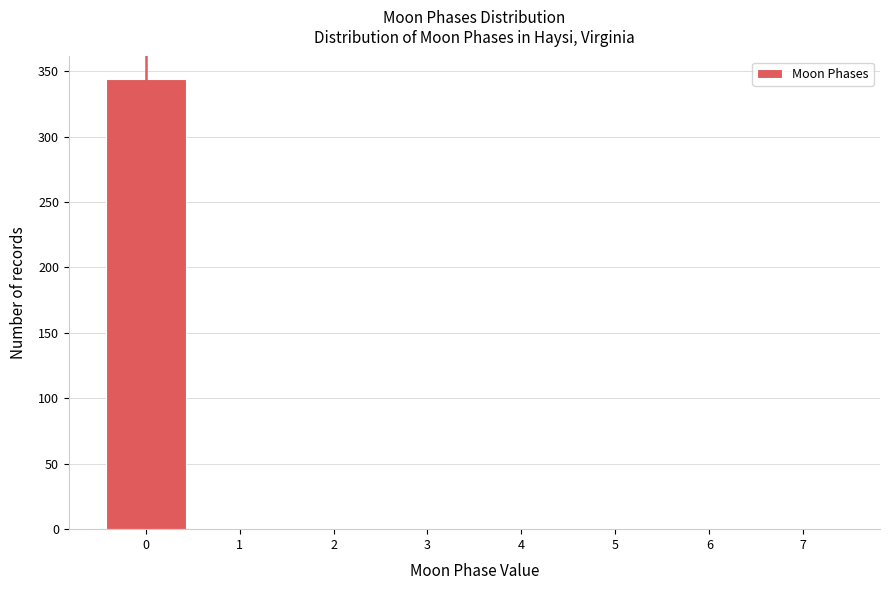

Reading left to right, transcribe this chart: for each bar, give the range it covers on the x-axis and its height. The values are not printed on the chart, so give them approximately, as read against the axis.

-0.5 to 0.5: 345
0.5 to 1.5: 0
1.5 to 2.5: 0
2.5 to 3.5: 0
3.5 to 4.5: 0
4.5 to 5.5: 0
5.5 to 6.5: 0
6.5 to 7.5: 0